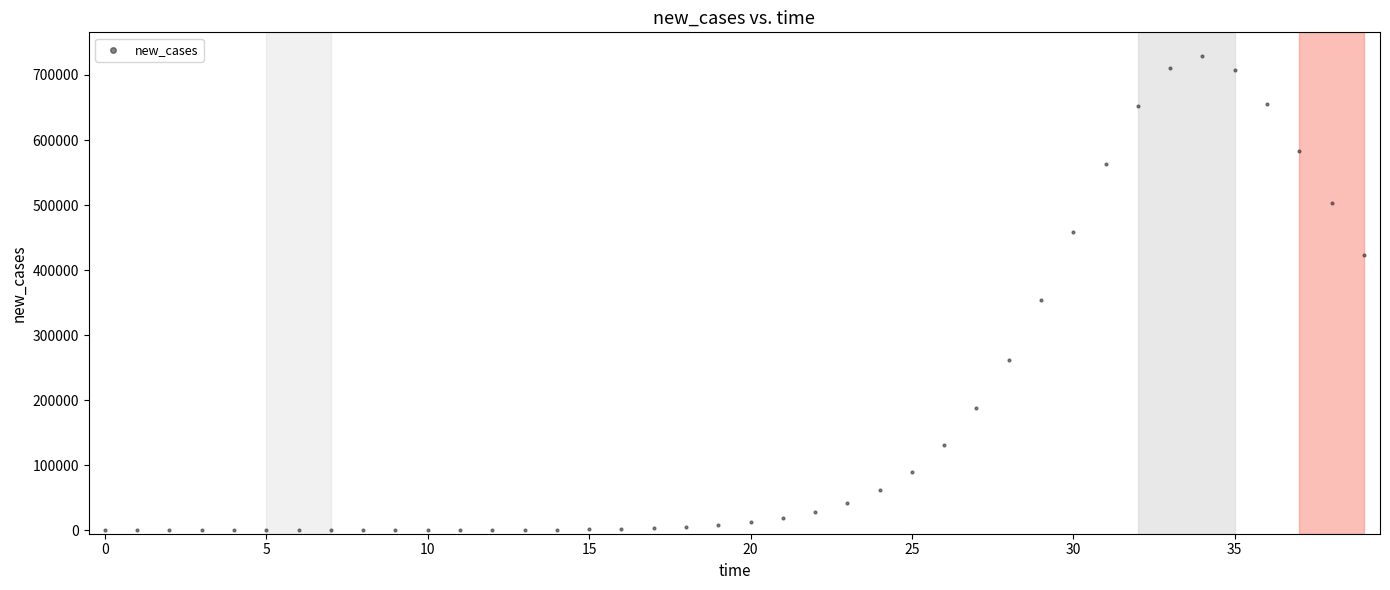

What Y value in the scatter plot is closest to 364541?

353909.5